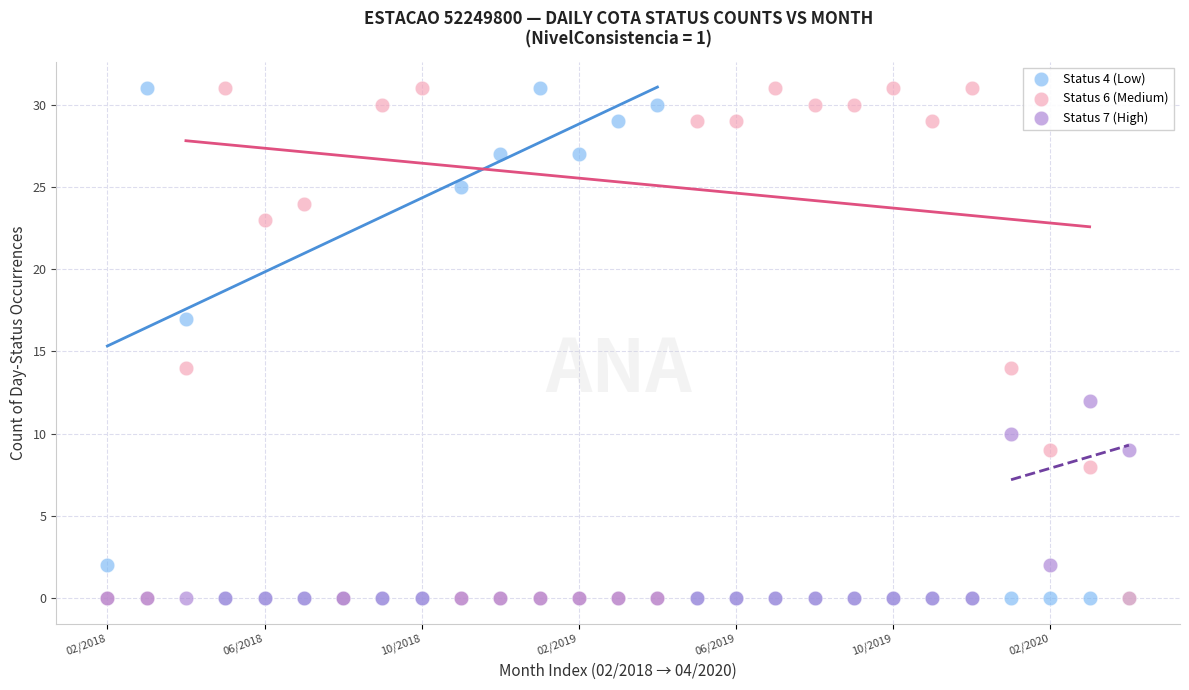

What are all the series names shown in the legend?

Status 4 (Low), Status 6 (Medium), Status 7 (High)